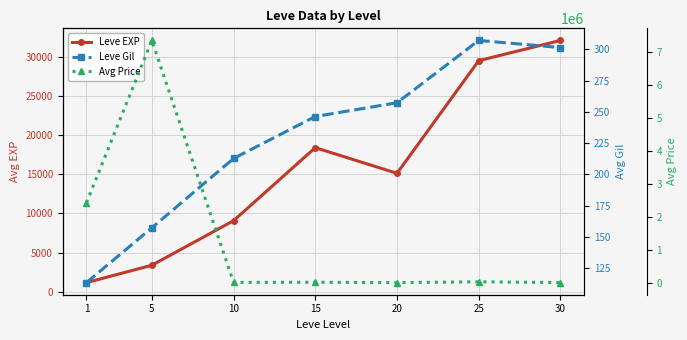

At which label is Leve Gil closest to 210?

10